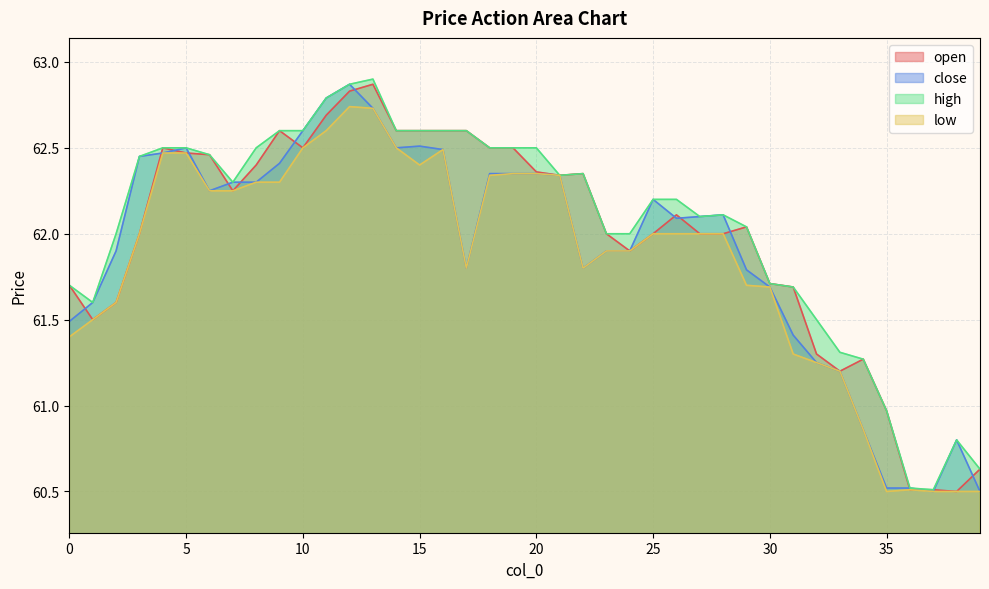

Where is the first local maximum for close?

5